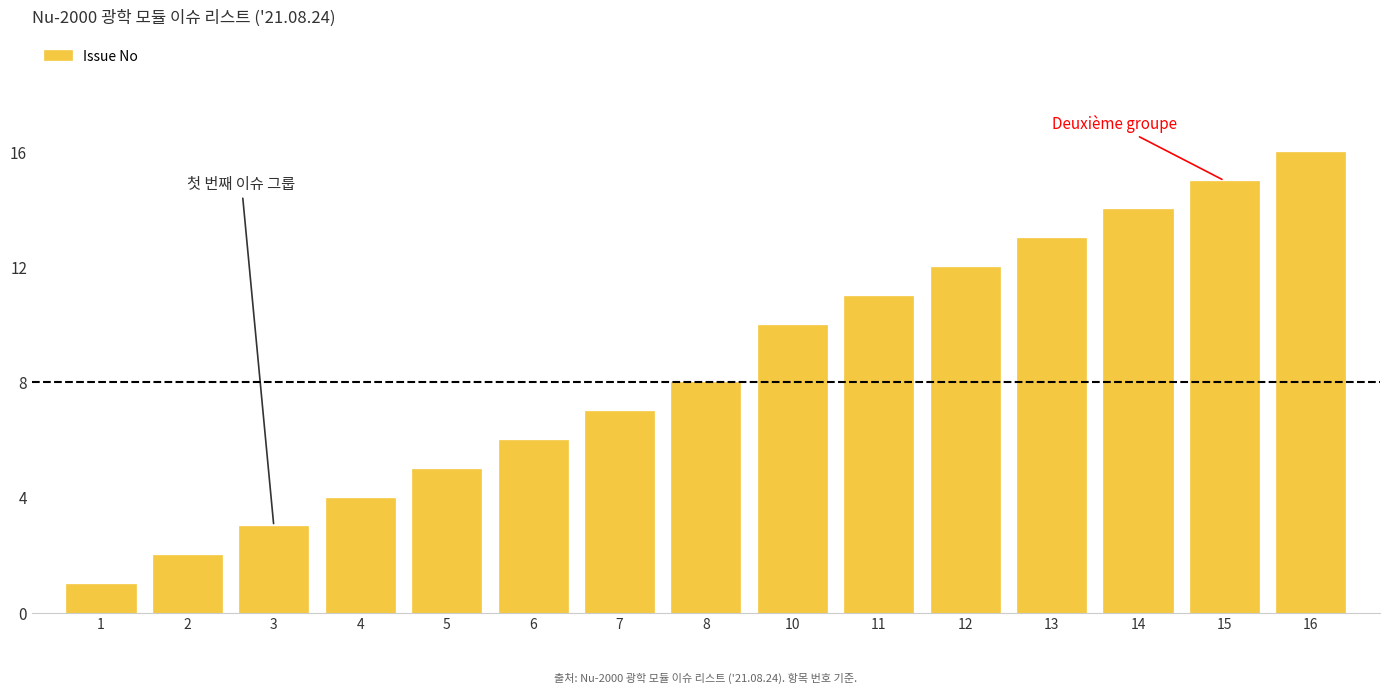

Reading left to right, extract all data points from this chart.

1	2	3	4	5	6	7	8	10	11	12	13	14	15	16